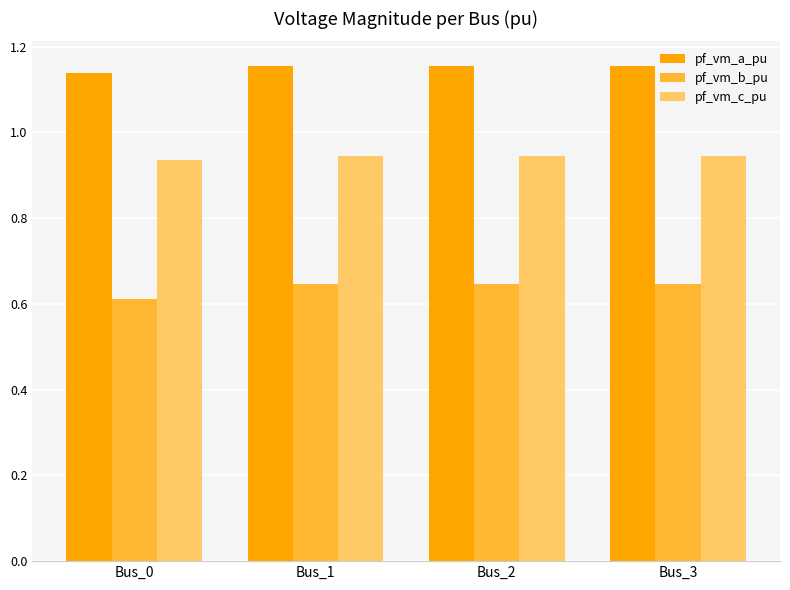

What is the sum of the pf_vm_c_pu values at Bus_2 and Bus_3?

1.9